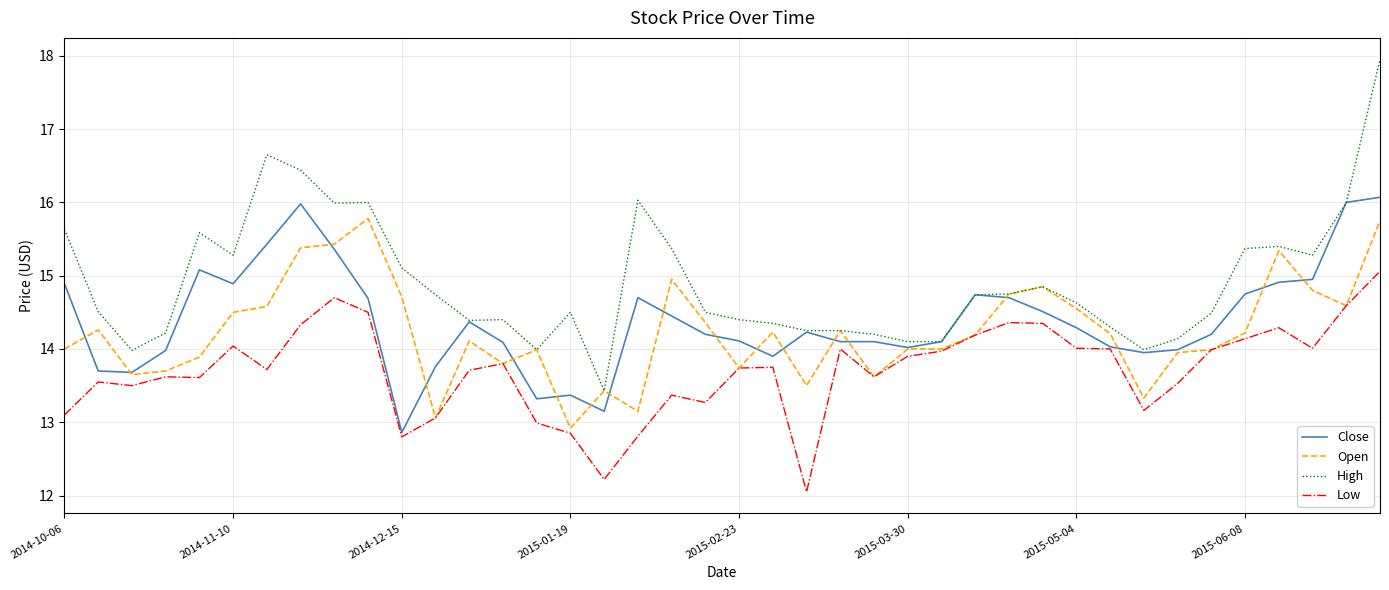

True or false: Low and High intersect in this chart.

False